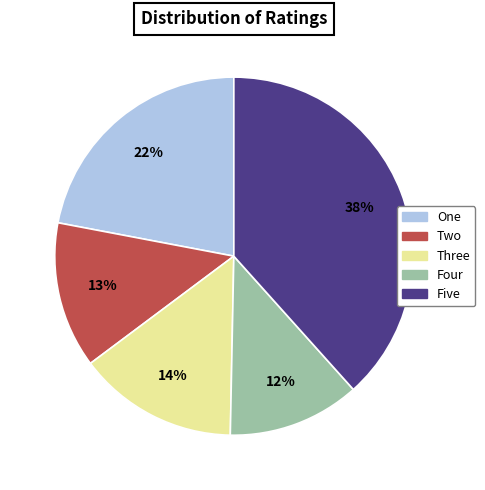

Do Five and Two together represent more than half of the pie?

Yes